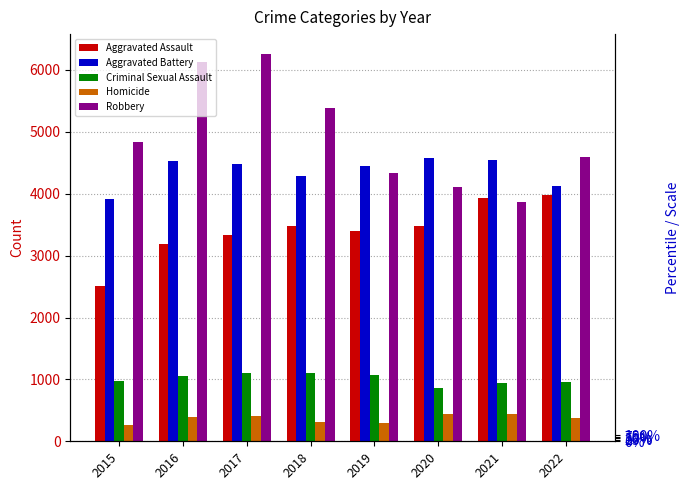

Where is Aggravated Assault nearest to the value 3245?

2016